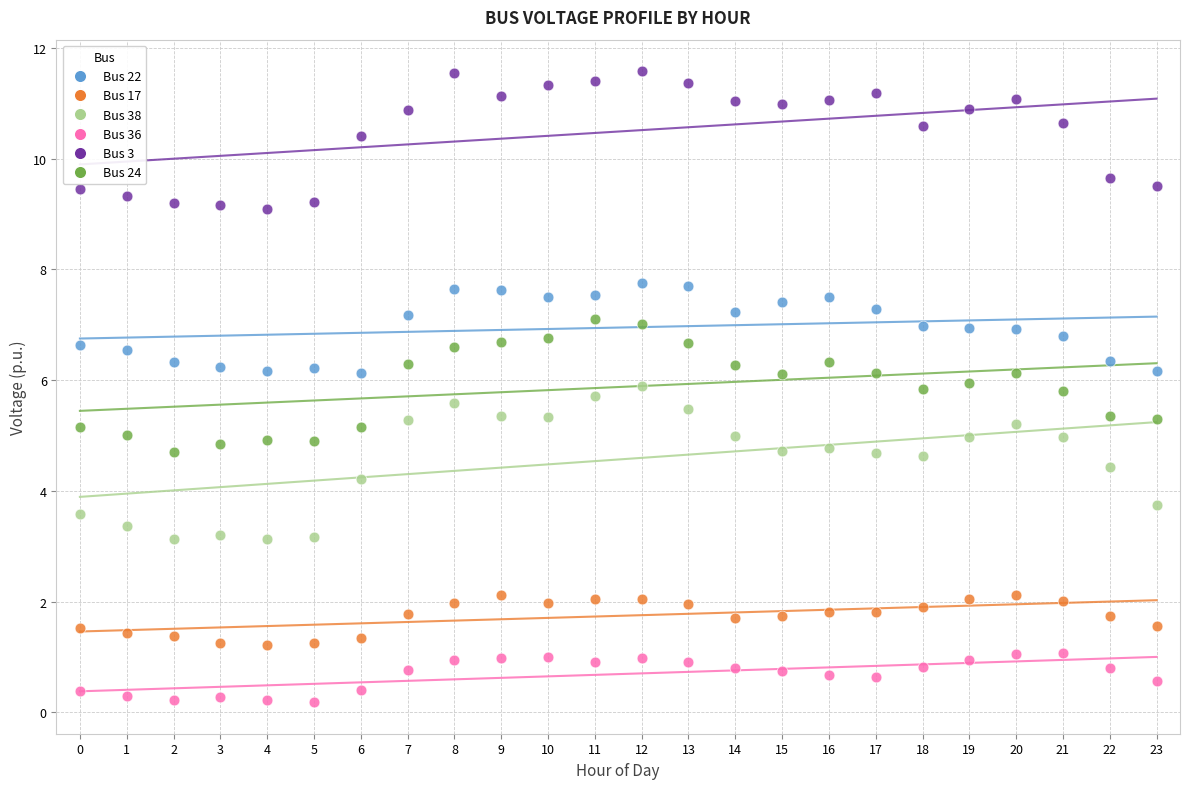

What are all the series names shown in the legend?

Bus 22, Bus 17, Bus 38, Bus 36, Bus 3, Bus 24